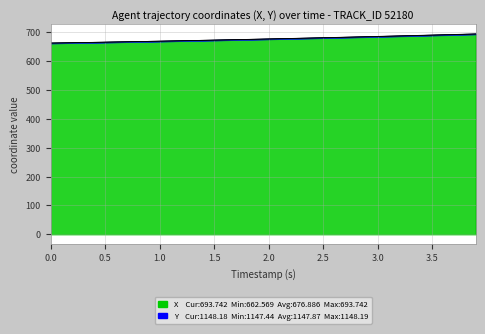

Does the chart have visible grid lines?

Yes